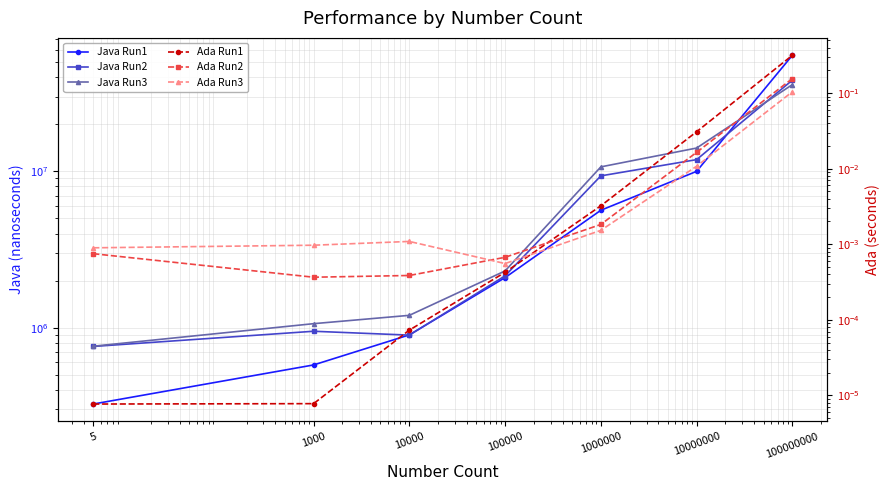

The value of Java Run1 at 10000 is 898261.0. True or false?

True